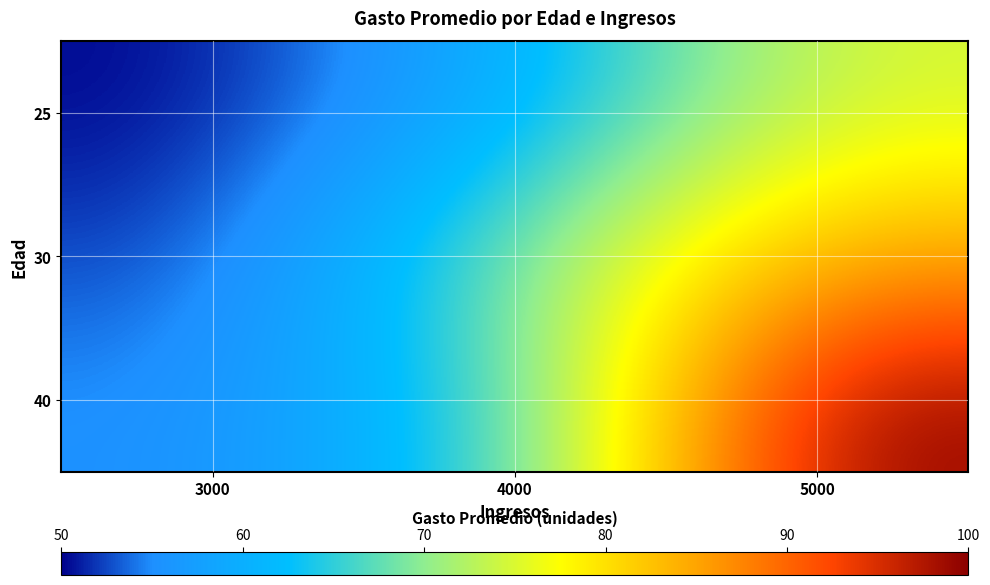

Count the number of categories in the chart.

3